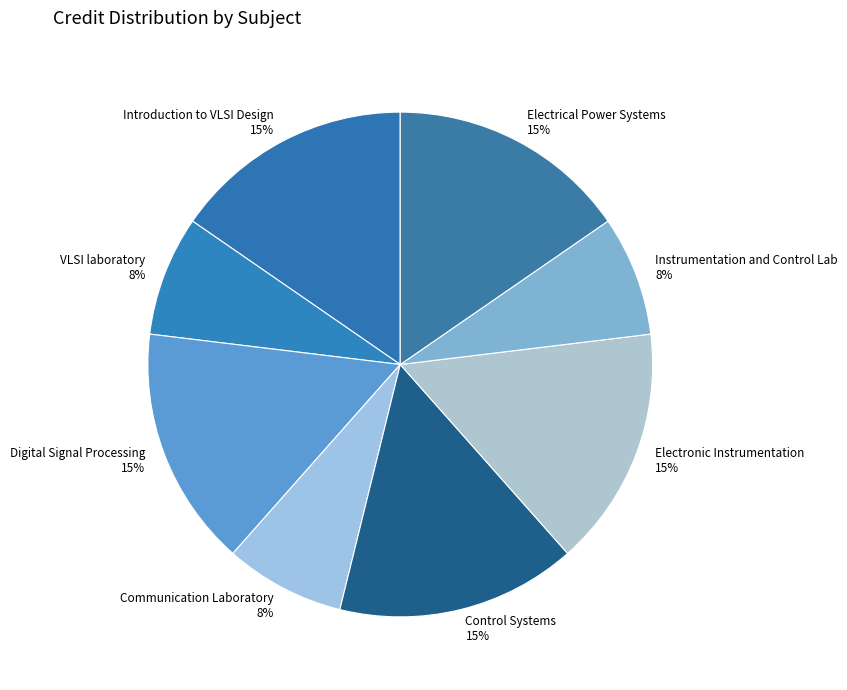

To the nearest percent, what is the combined percentage of Digital Signal Processing and Communication Laboratory?

23%